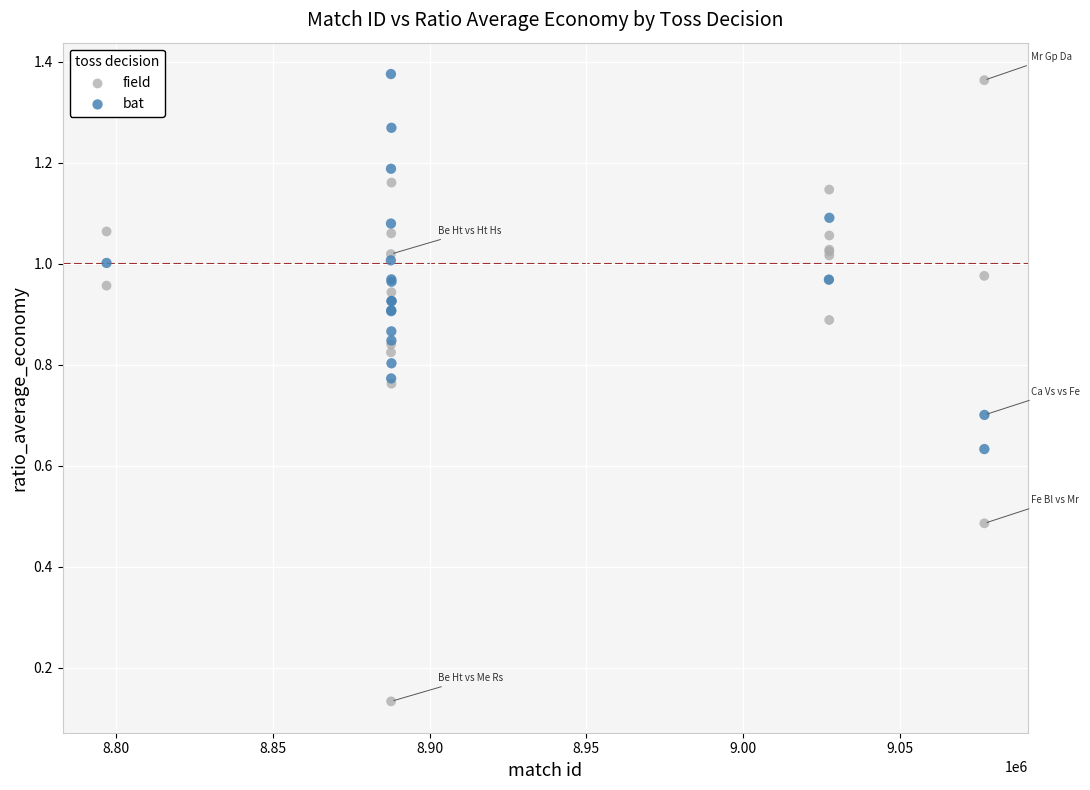

Which series reaches the minimum Y coordinate?

field